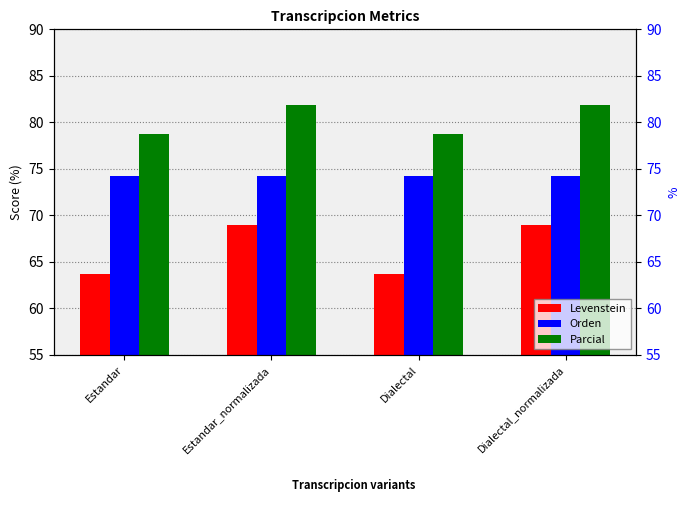

True or false: Levenstein has a value of 63.7 at Dialectal.

True